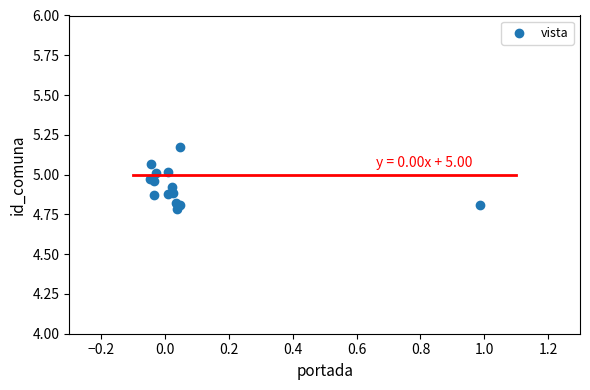

What Y value in the scatter plot is closest to 4?

4.8